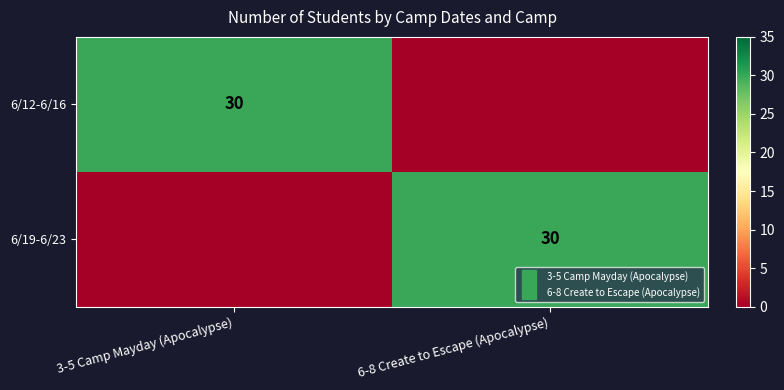

What is the sum of the 6/12-6/16 values at 3-5 Camp Mayday (Apocalypse) and 6-8 Create to Escape (Apocalypse)?

30